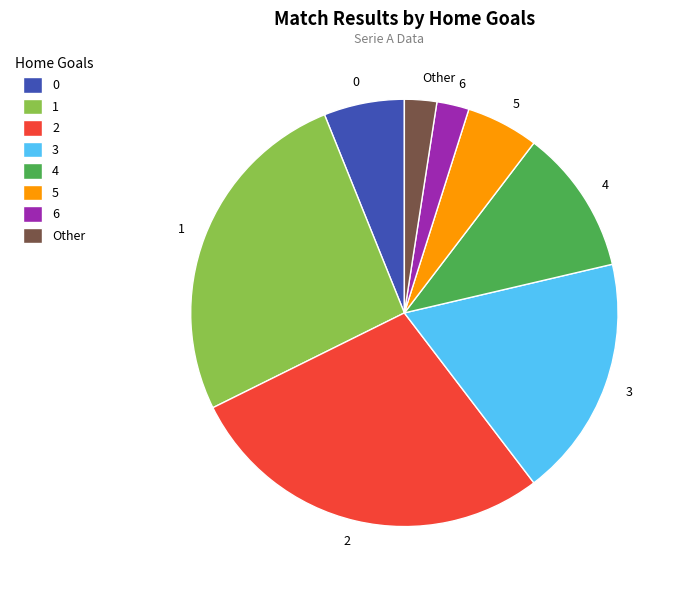

Do 1 and 6 together represent more than half of the pie?

No